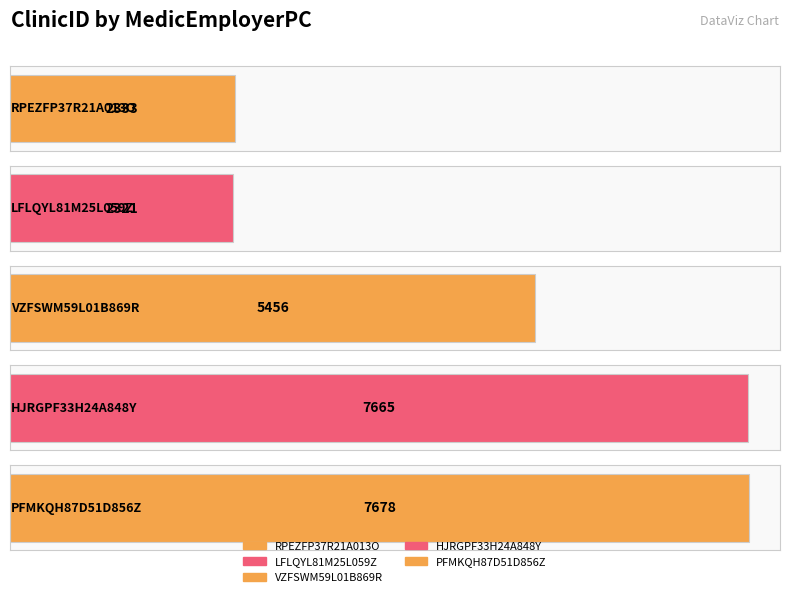

Which label corresponds to the largest value in the chart?

PFMKQH87D51D856Z